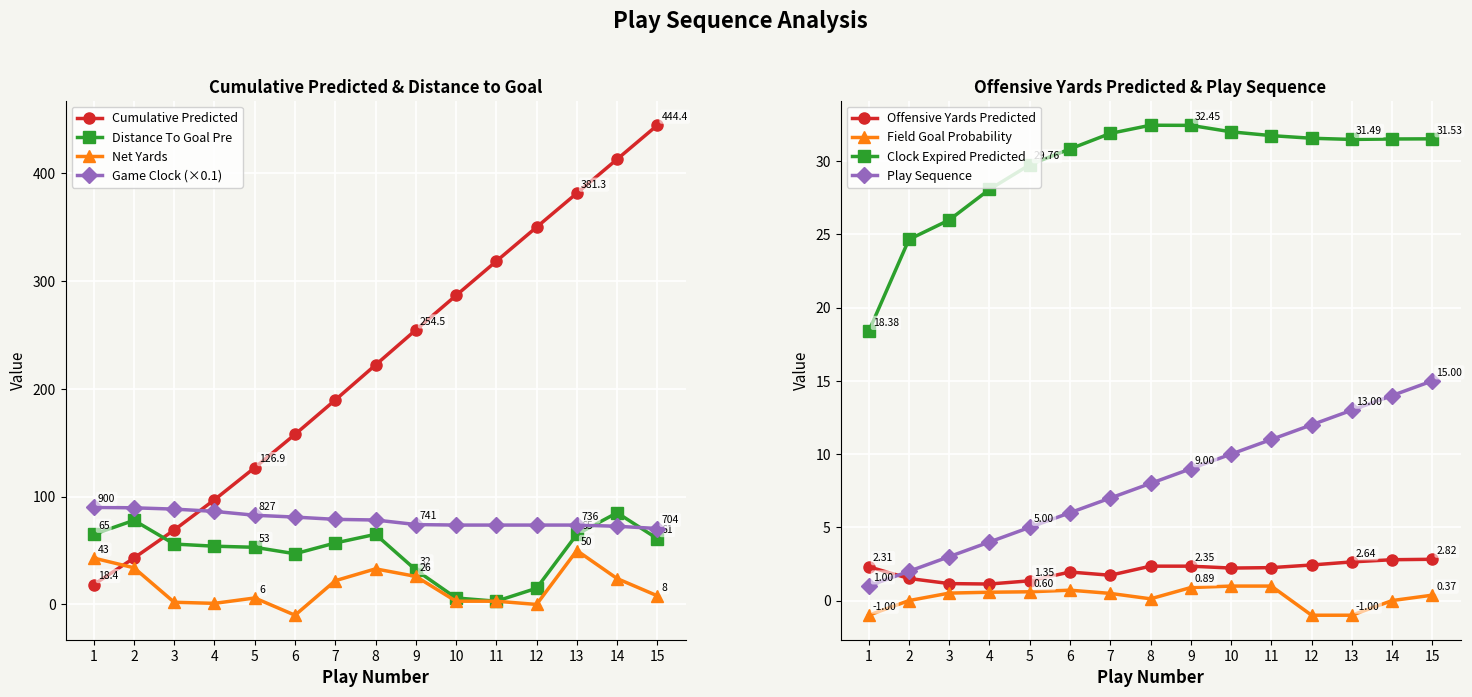

List the series in order of their peak value, lowest first.

netYards, distanceToGoalPre, gameClock, Cumulative_Predicted